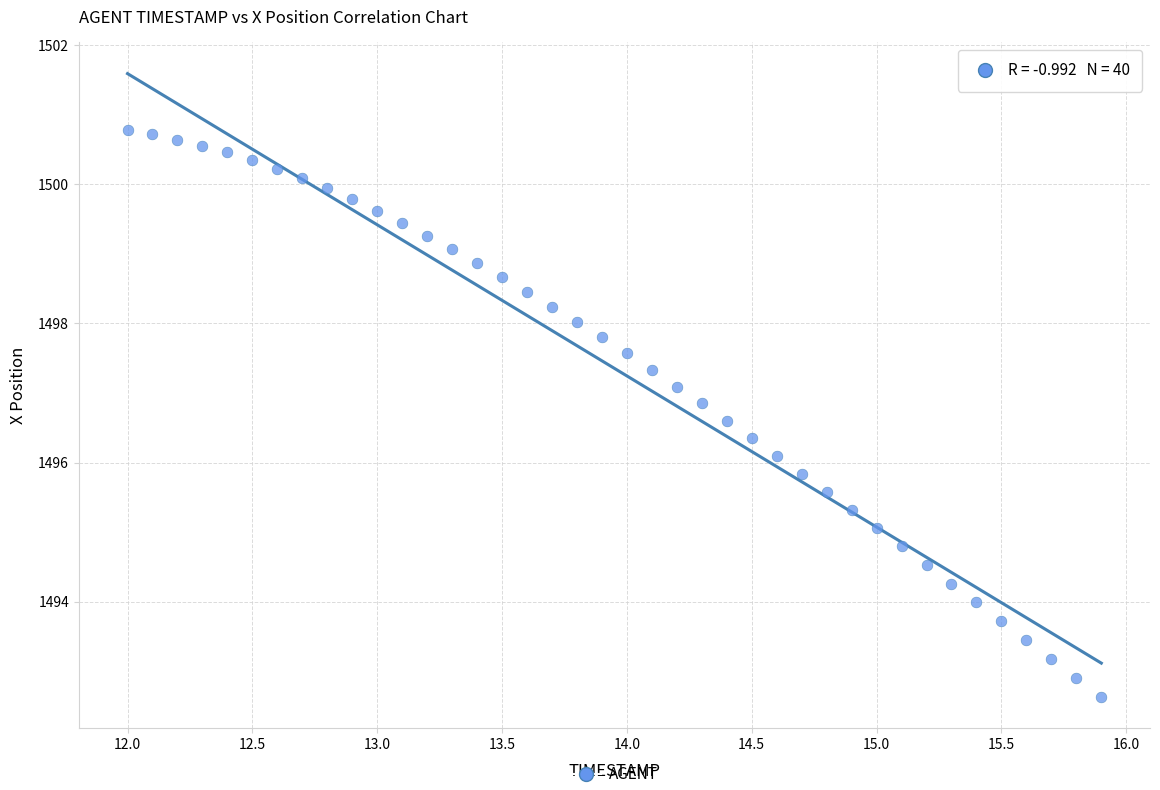

What is the range of X values (max minus min)?

3.9